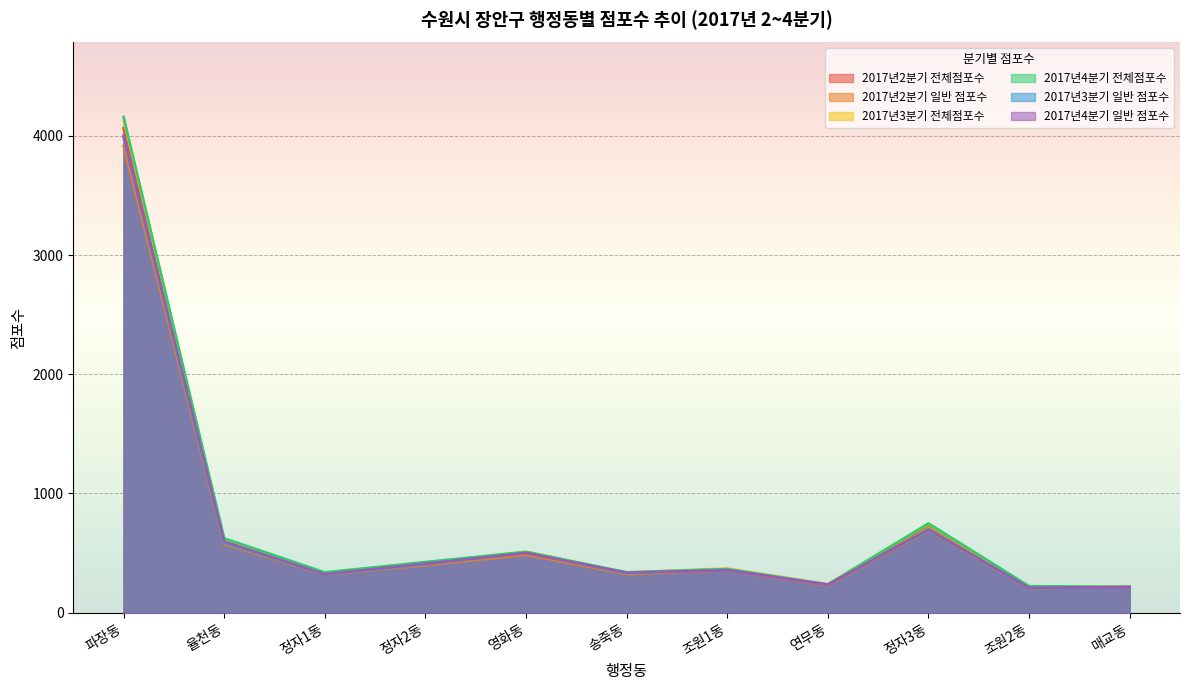

What is the minimum value shown in the chart?

204